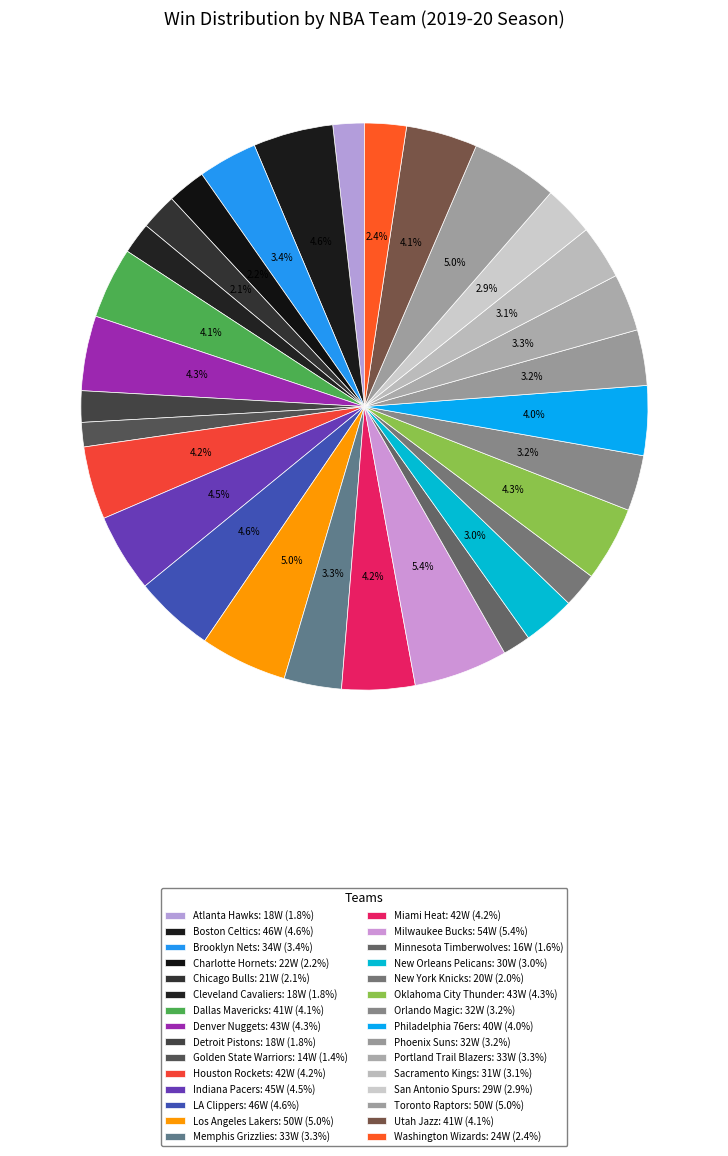

How many segments does this pie chart have?

30